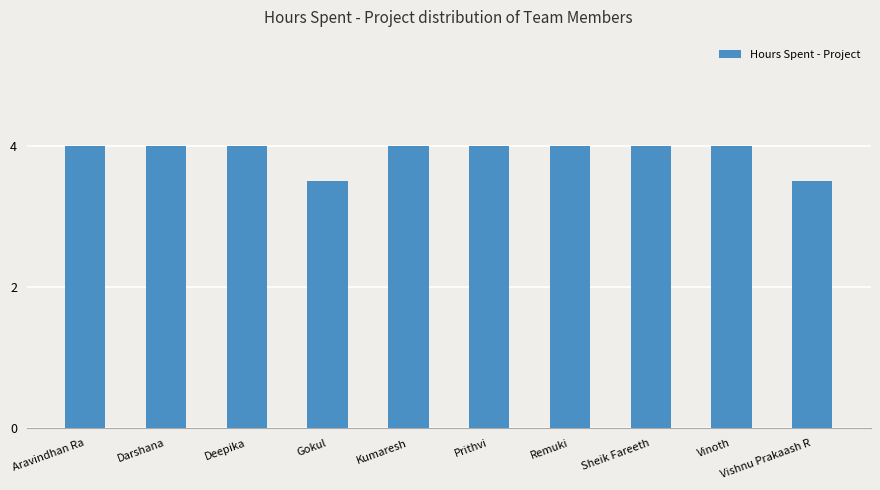

How many bars are there in total?

10